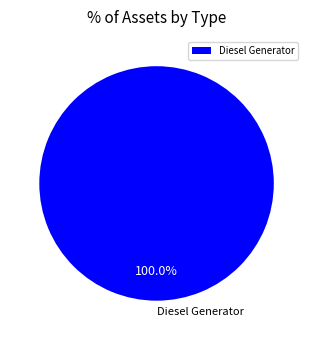

Rank the categories by value from highest to lowest.

Diesel Generator